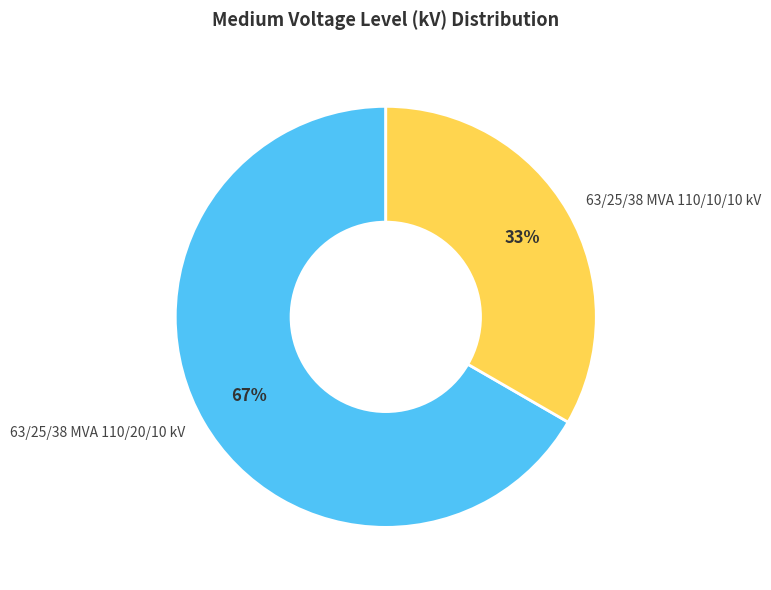

Do 63/25/38 MVA 110/20/10 kV and 63/25/38 MVA 110/10/10 kV together represent more than half of the pie?

Yes